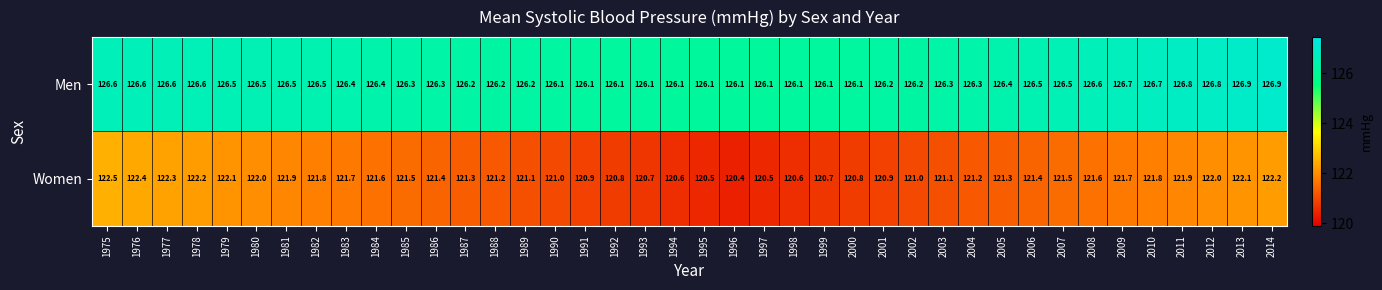

How many data points does each series have?

40